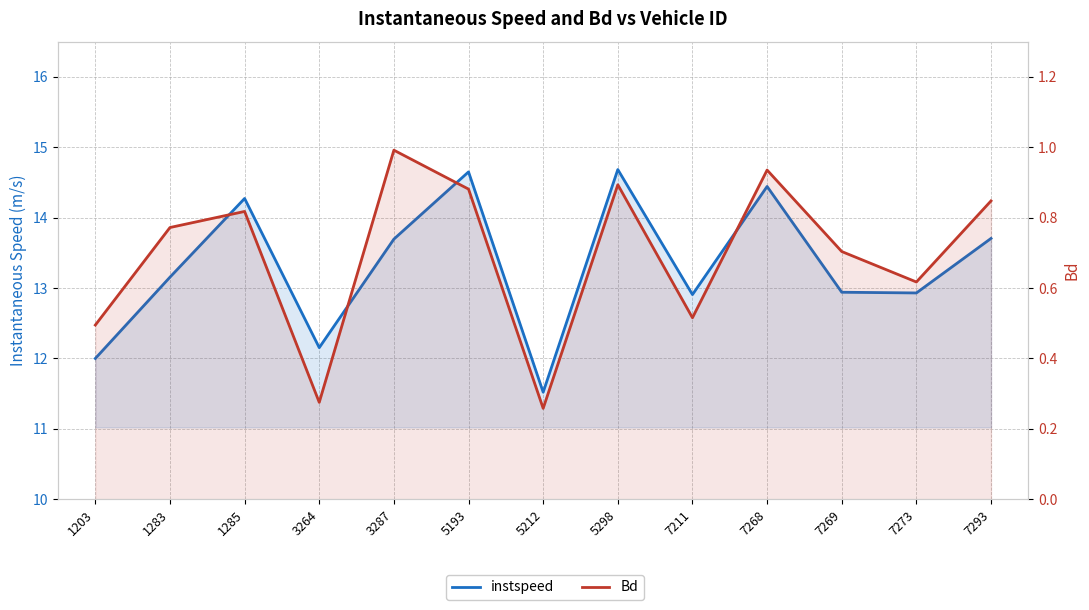

List the labels in order of Bd value, smallest first.

5212, 3264, 1203, 7211, 7273, 7269, 1283, 1285, 7293, 5193, 5298, 7268, 3287